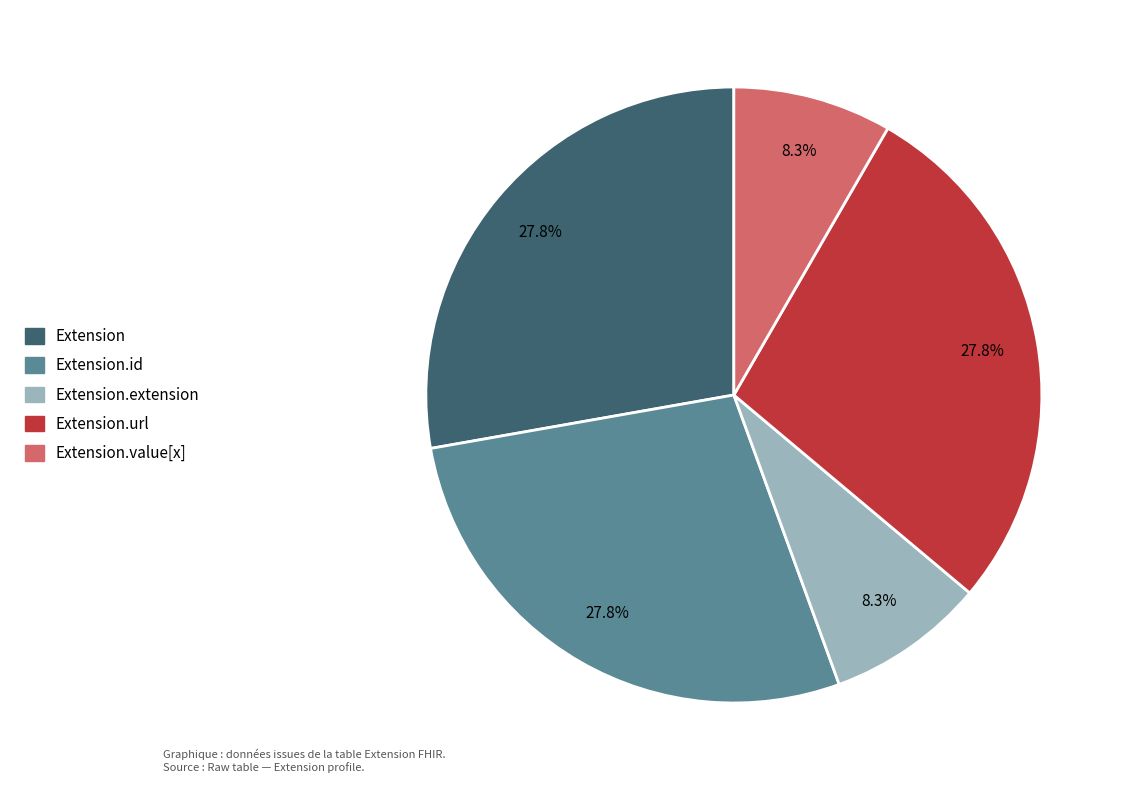

Is there any slice that represents more than half of the pie?

No